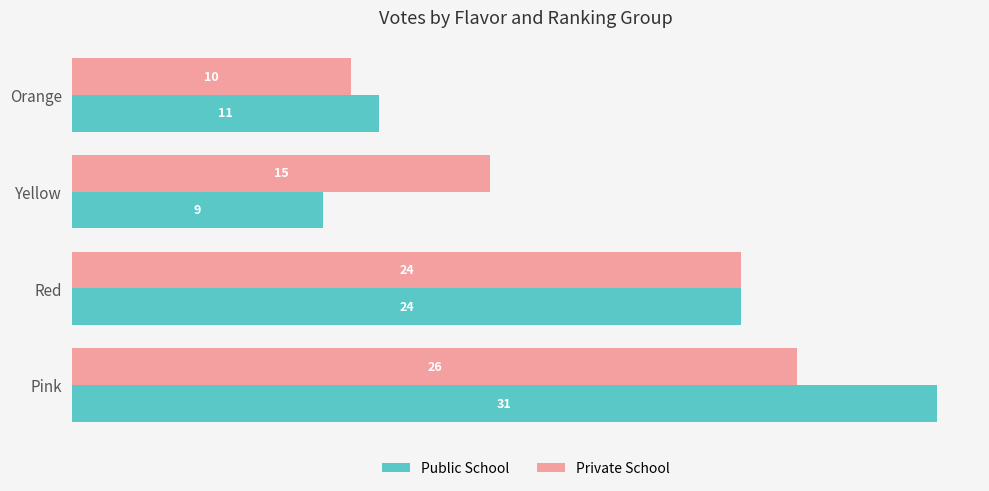

At which label does Private School reach its minimum?

Orange